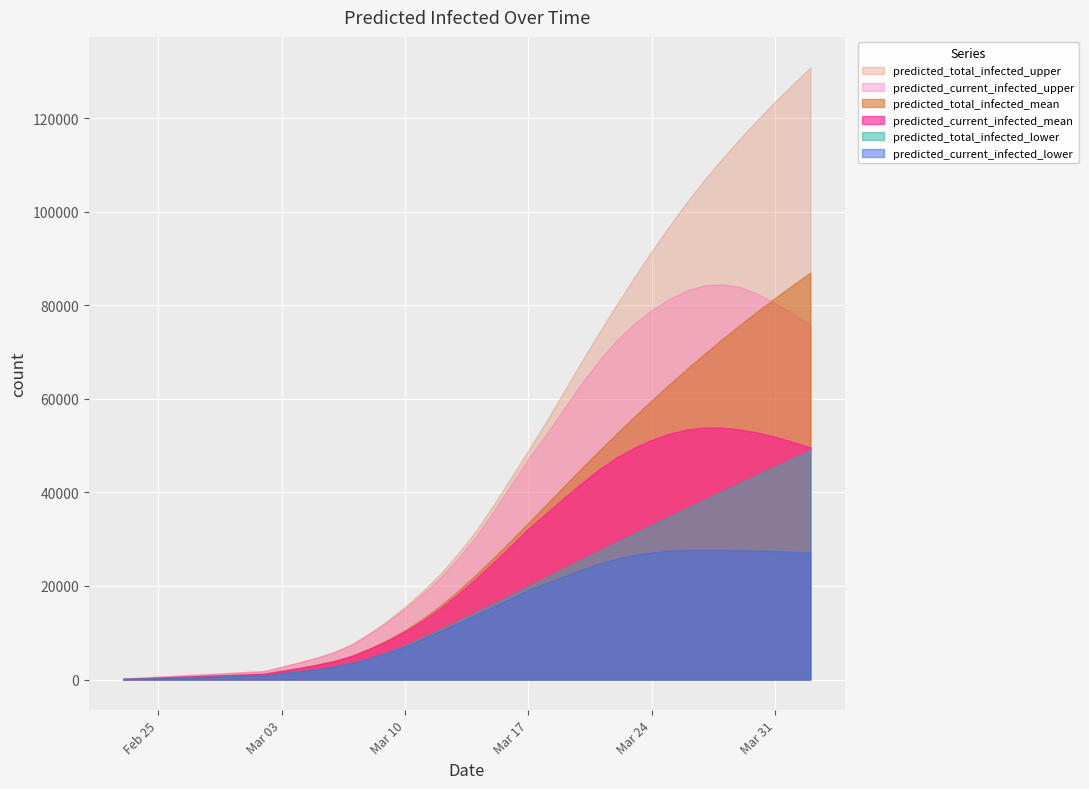

What is the total value across all series at 2020-02-23?

876